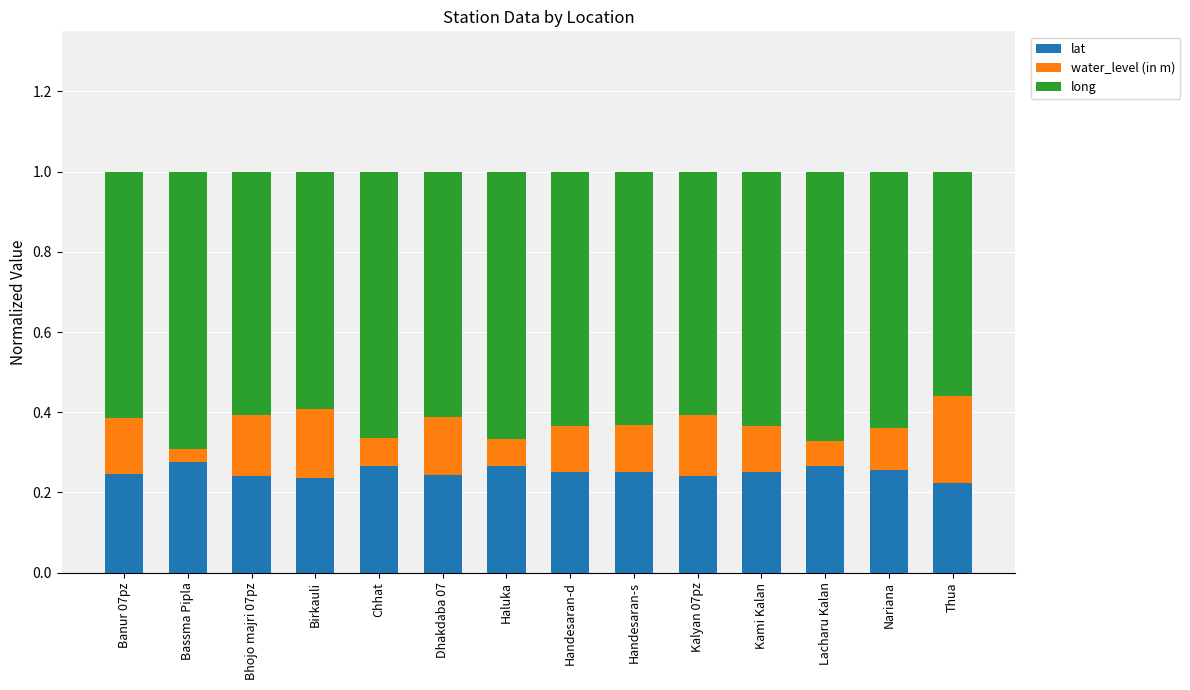

Are the bars horizontal?

No